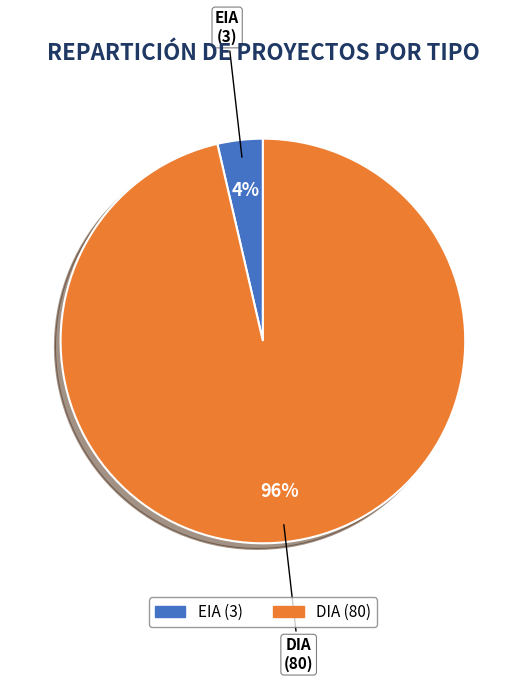

True or false: EIA accounts for 4% of the total.

True